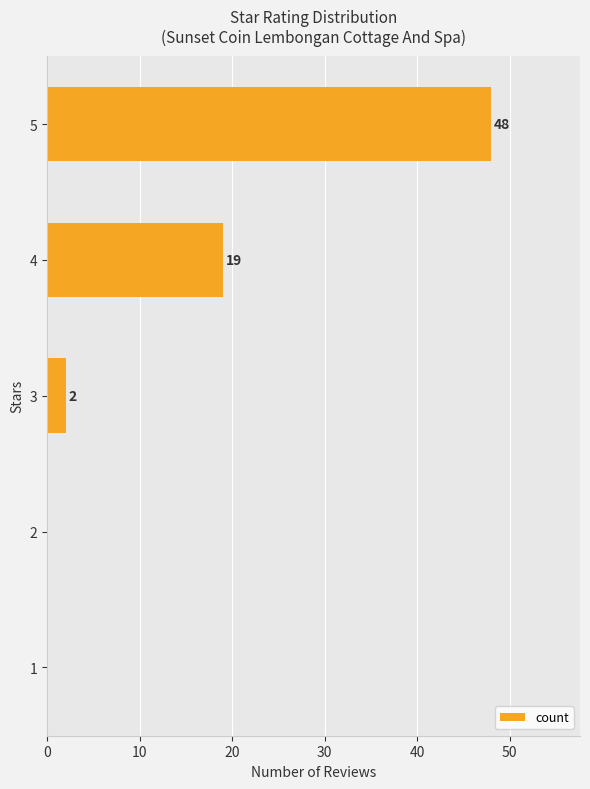

Where is the data nearest to the value 24?

4